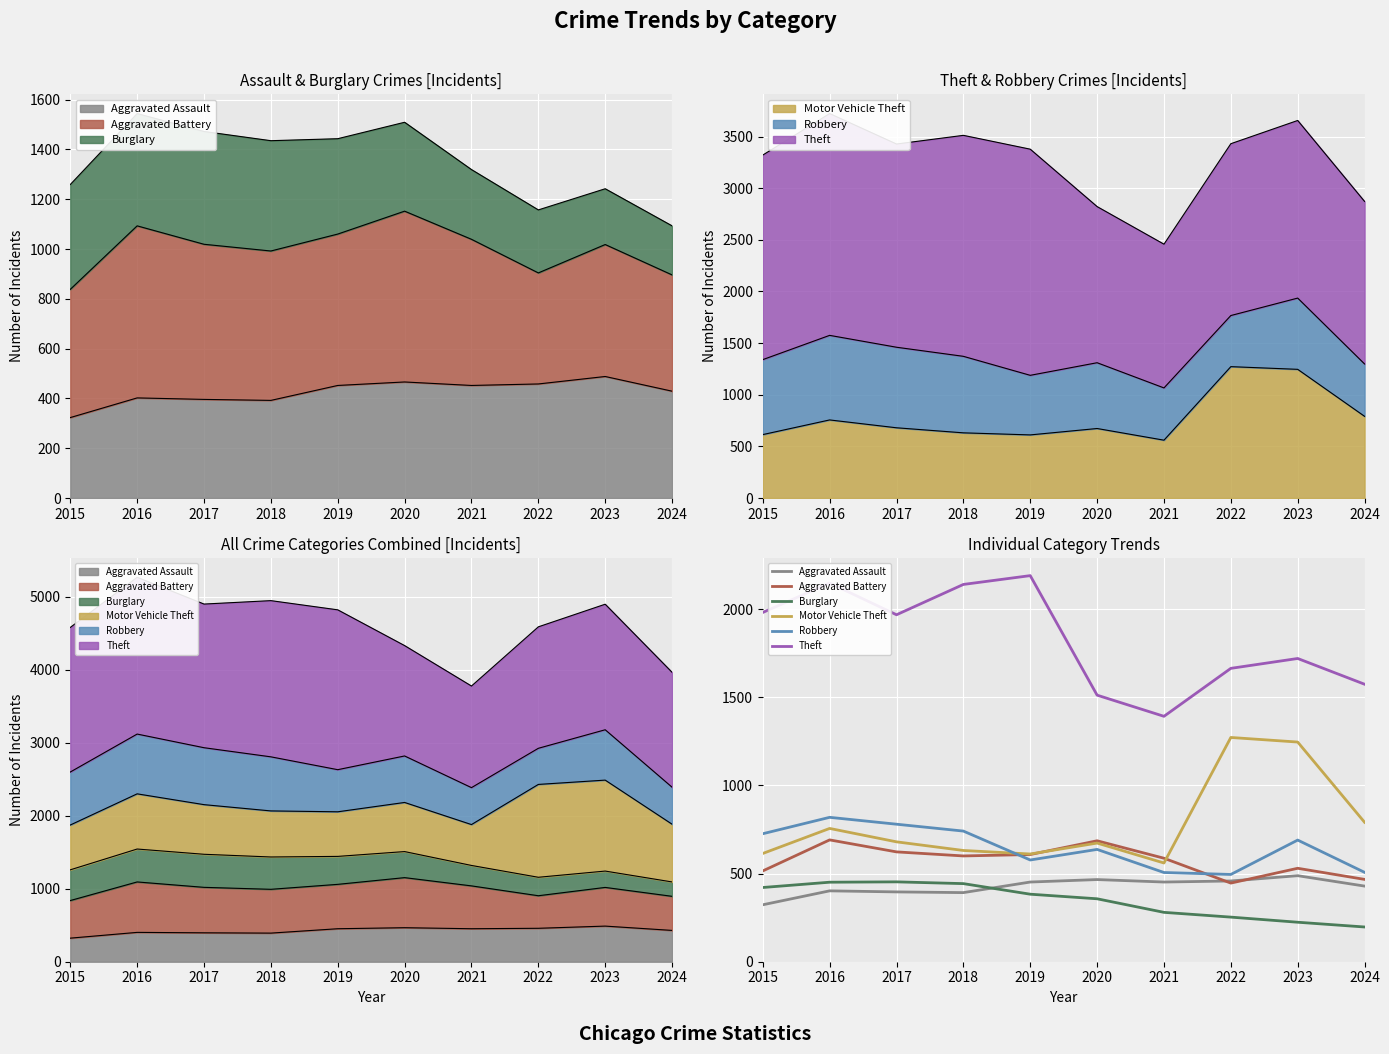

Reading left to right, extract all data points from this chart.

Aggravated Assault: 2015=323	2016=402	2017=396	2018=392	2019=452	2020=466	2021=452	2022=458	2023=488	2024=429
Aggravated Battery: 2015=515	2016=691	2017=623	2018=600	2019=608	2020=686	2021=587	2022=446	2023=530	2024=467
Burglary: 2015=421	2016=451	2017=453	2018=443	2019=383	2020=357	2021=280	2022=253	2023=224	2024=197
Motor Vehicle Theft: 2015=614	2016=756	2017=680	2018=631	2019=611	2020=673	2021=560	2022=1272	2023=1246	2024=791
Robbery: 2015=726	2016=819	2017=780	2018=741	2019=577	2020=637	2021=506	2022=495	2023=690	2024=507
Theft: 2015=1981	2016=2148	2017=1968	2018=2140	2019=2190	2020=1512	2021=1392	2022=1664	2023=1720	2024=1574